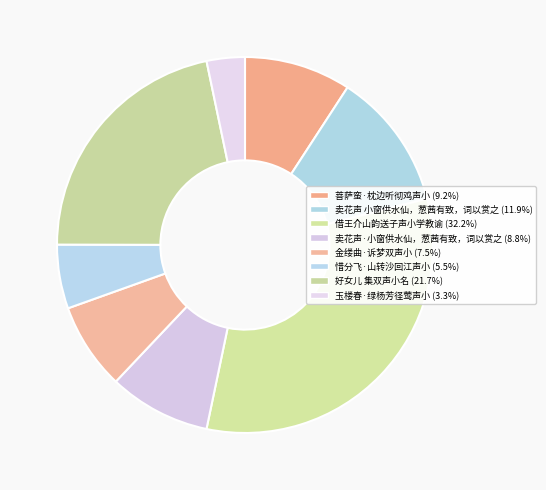

What portion of the pie excludes 菩萨蛮·枕边听彻鸡声小?

90.8%